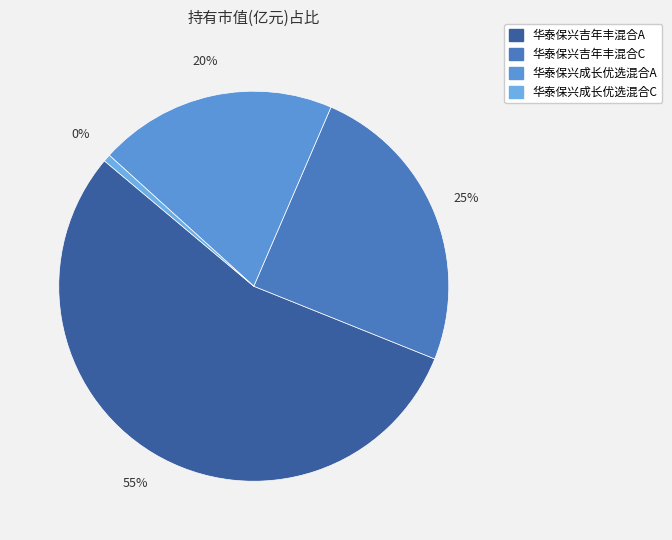

What percentage is the 华泰保兴成长优选混合A slice, to the nearest percent?

20%